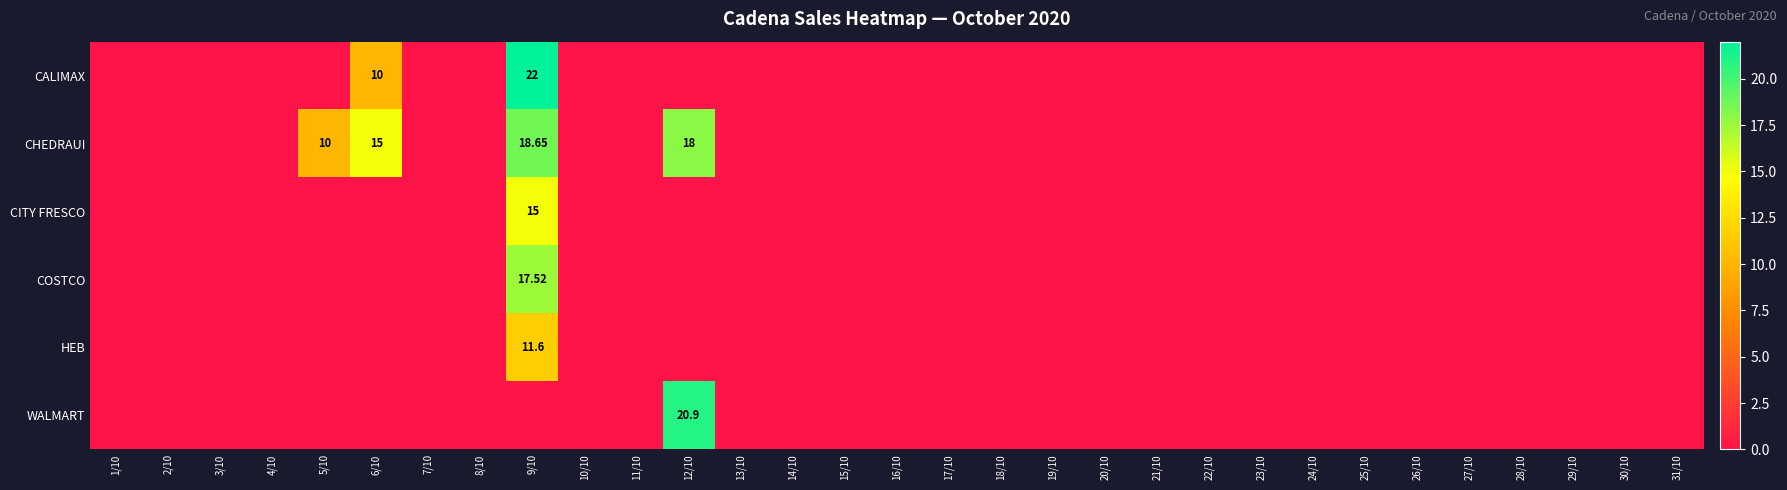

At which category is the sum across all series the highest?

9/10